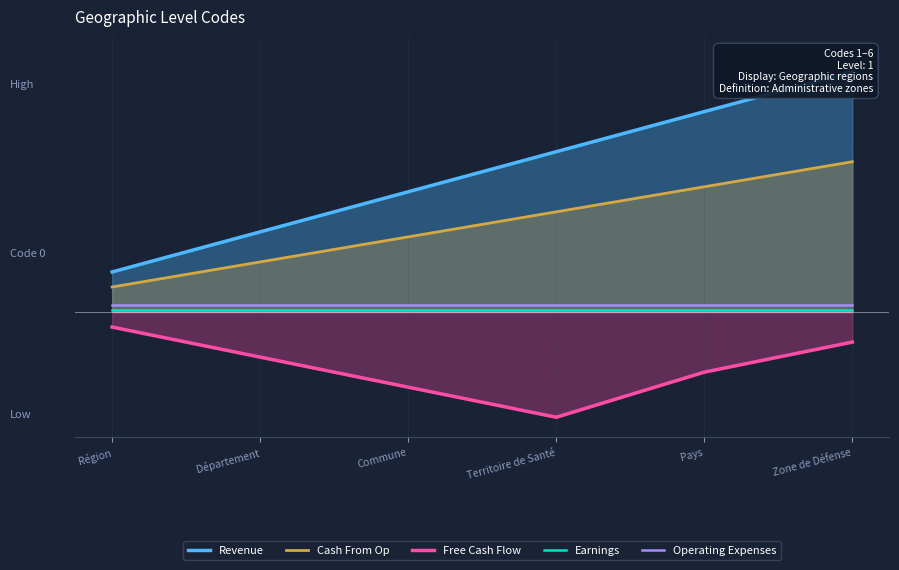

The value of Revenue at Département is 16.0. True or false?

True